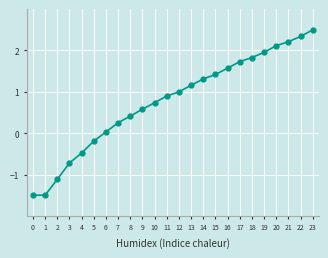

How many values are below zero?

6